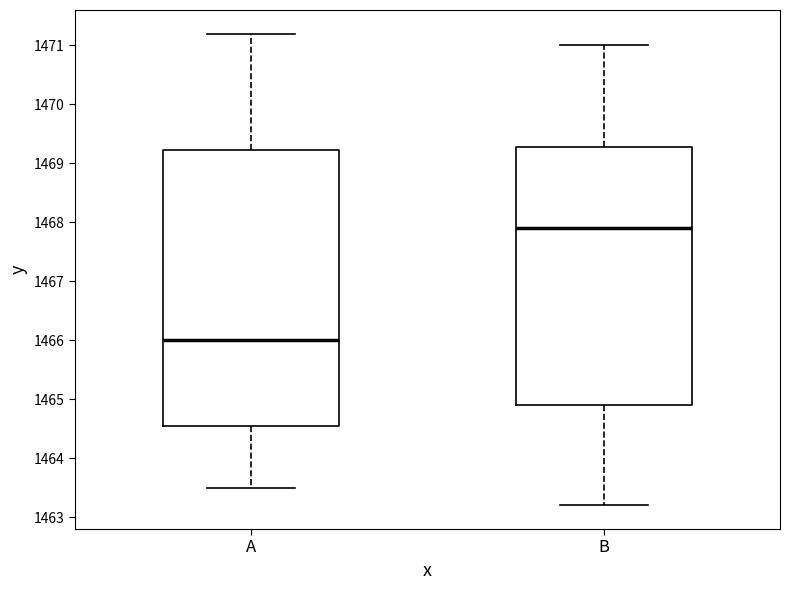

Comparing the boxes themselves (not the whiskers), which one is the tallest?

A